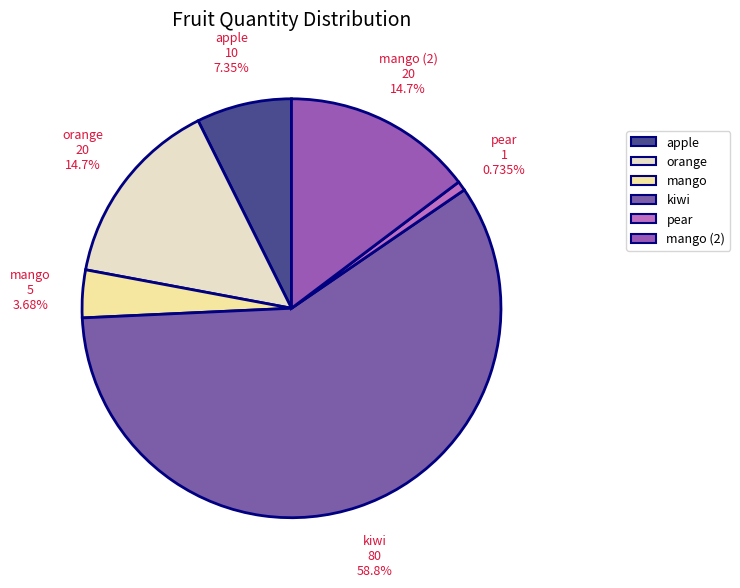

True or false: kiwi accounts for 73% of the total.

False